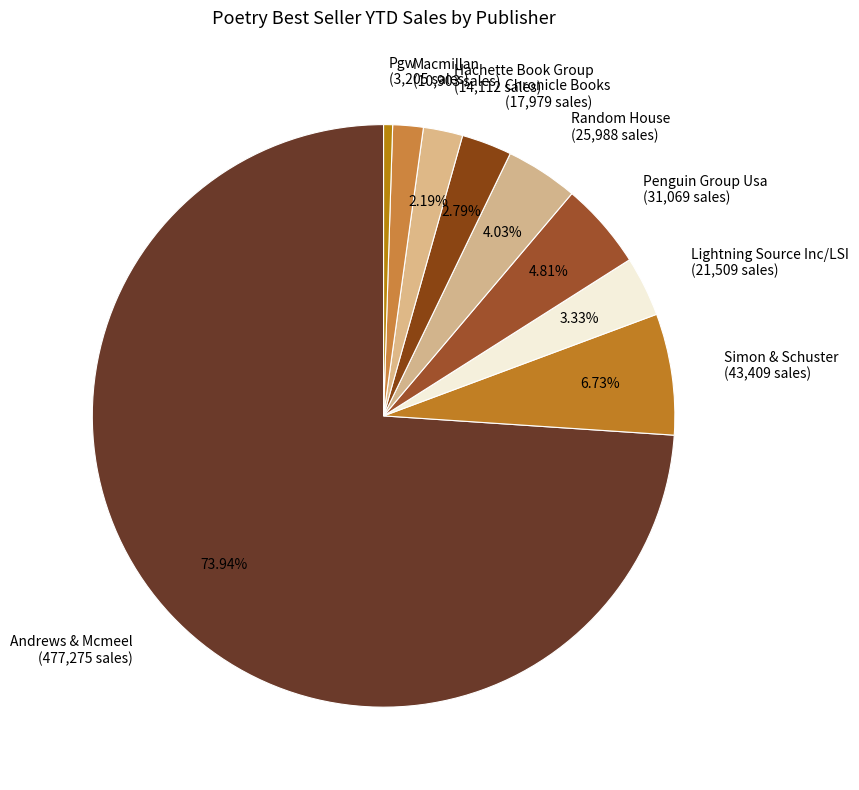

To the nearest percent, what percentage of the pie is Simon & Schuster?

7%